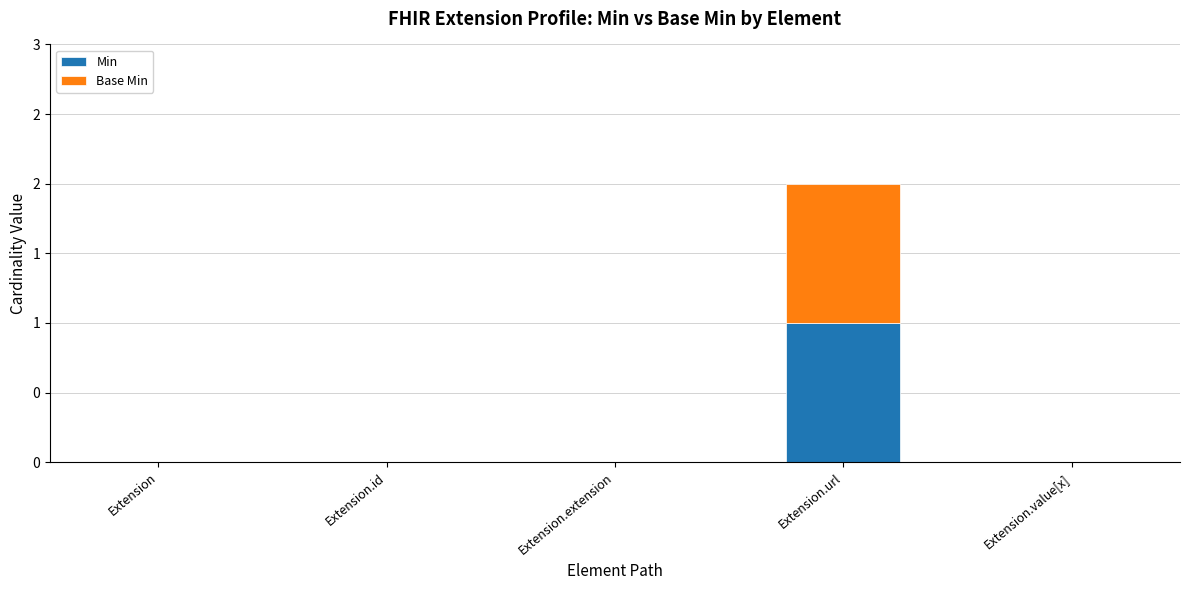

Does the chart contain stacked bars?

Yes